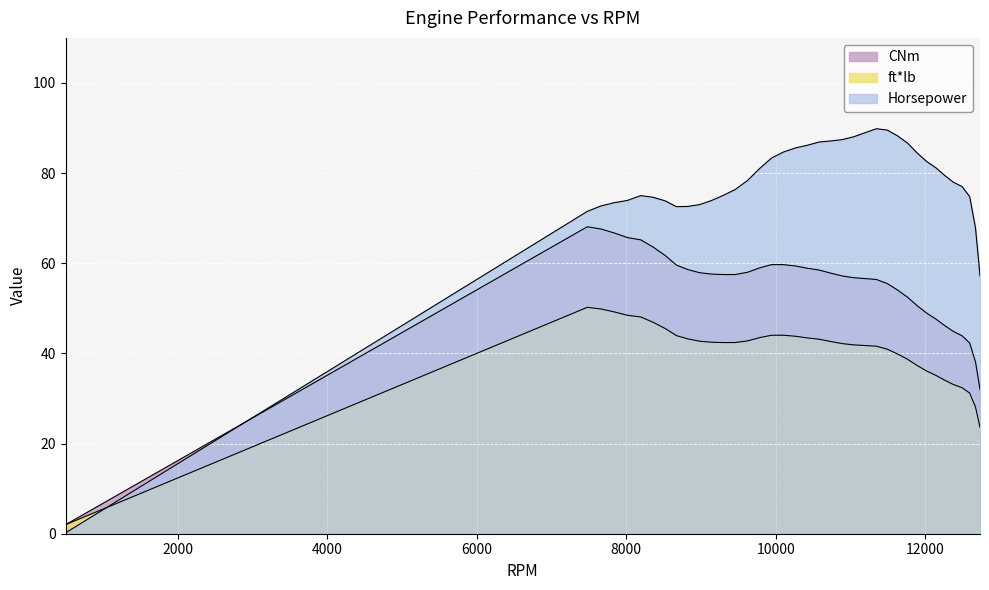

At which label does Horsepower first exceed 78?

9620